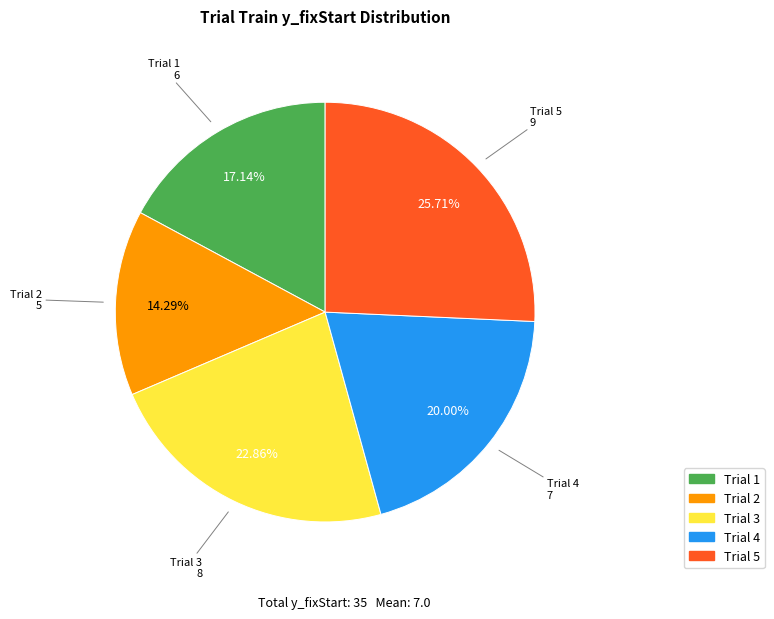

Does any single category account for the majority?

No